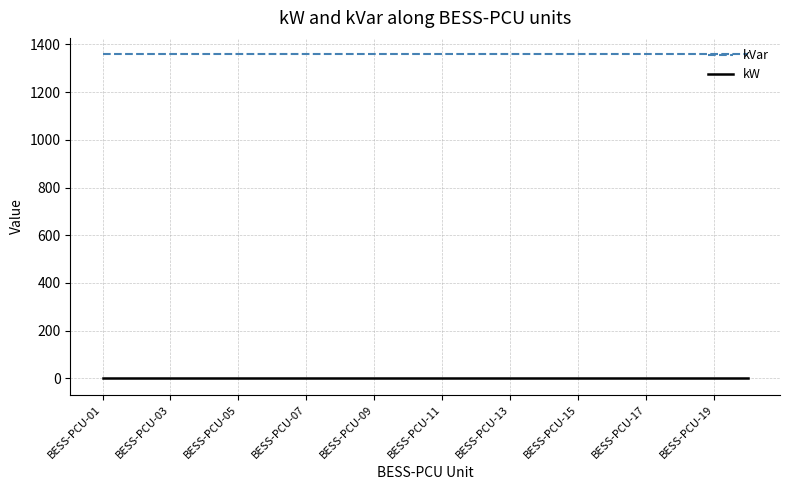

Rank the series by their average value, from lowest to highest.

kW, kVar